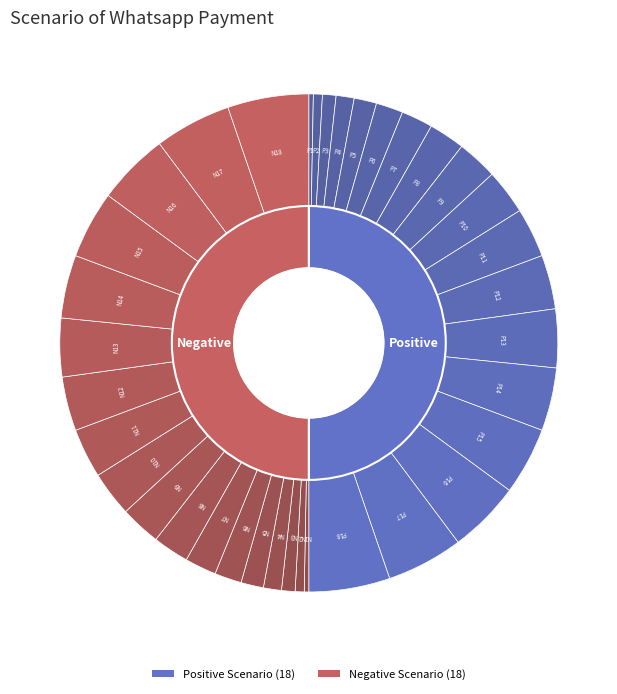

Is there any slice that represents more than half of the pie?

No